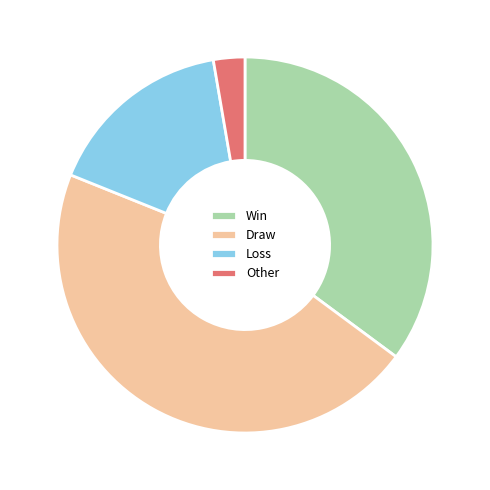

How many slices are in this pie chart?

4